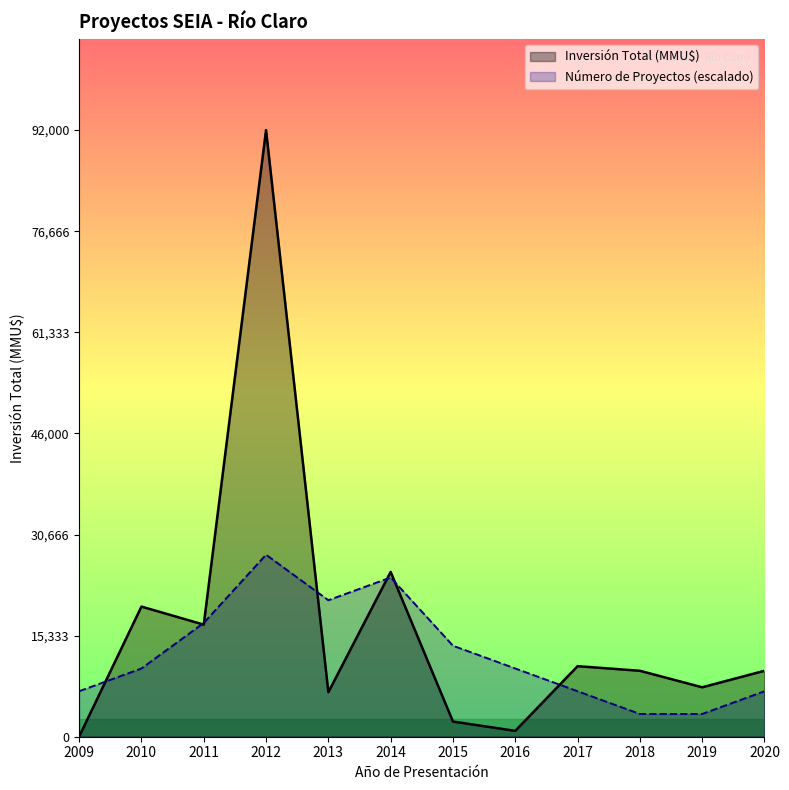

Which category has the highest value across all series?

2012